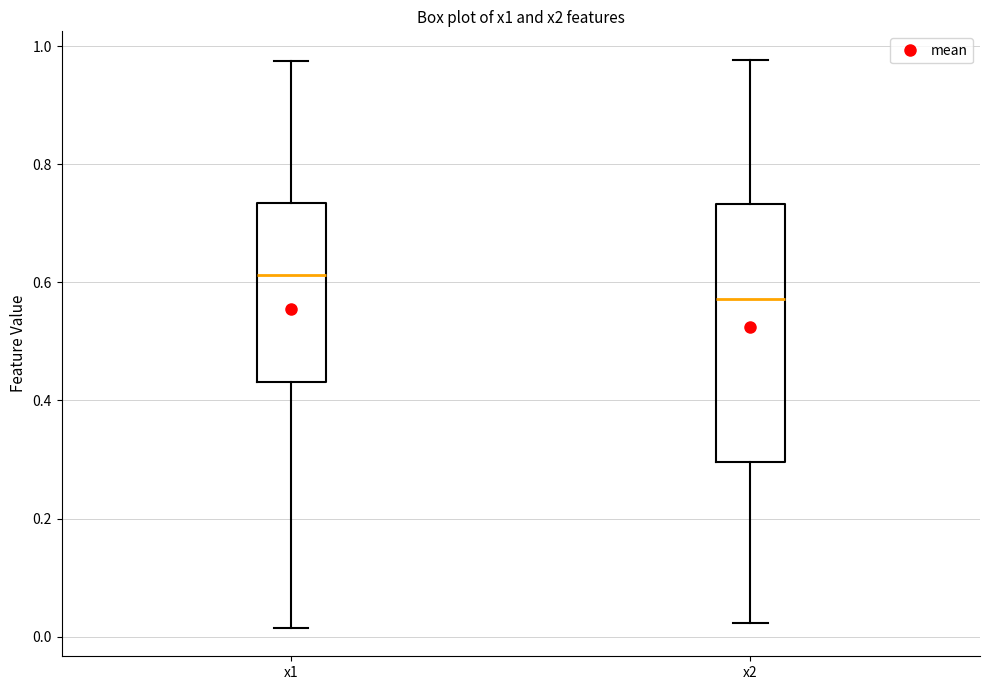

Reading left to right, read every box against the y-axis: the position of its median line, the range the box covers, and the ends of its whiskers. The values are not printed on the chart, so give them approximately, as read against the axis.

x1: median 0.62, box 0.44 to 0.74, whiskers 0.02 to 0.98
x2: median 0.58, box 0.30 to 0.74, whiskers 0.02 to 0.98